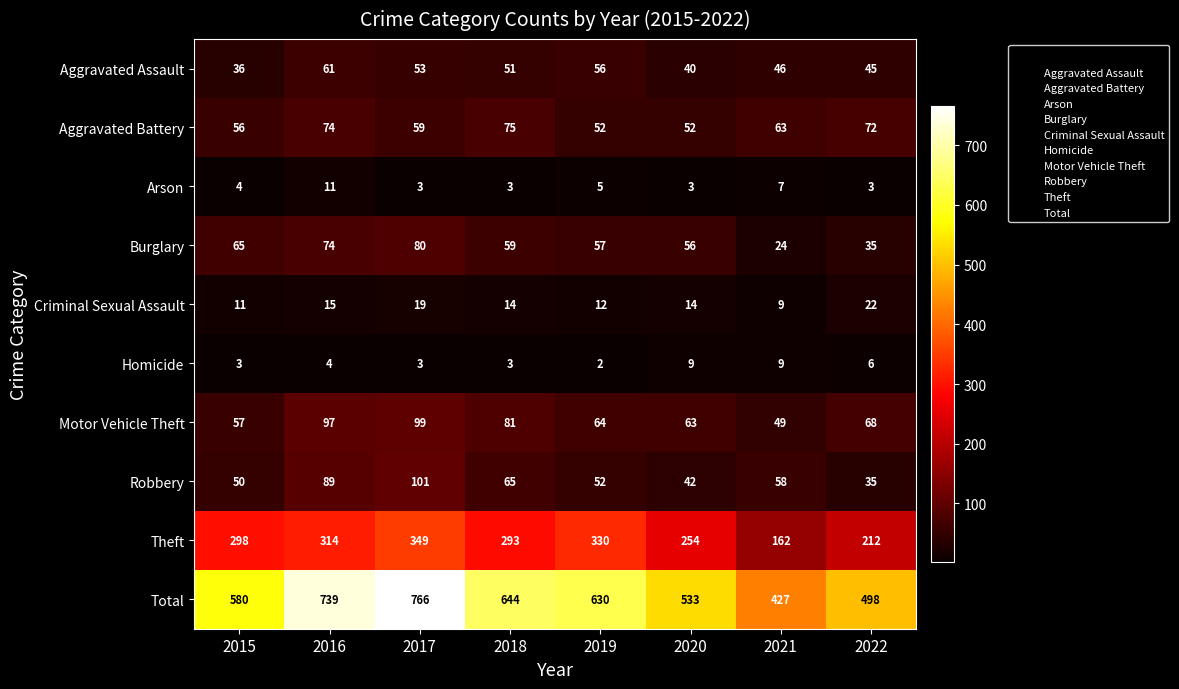

What is the sum of all Robbery values?

492